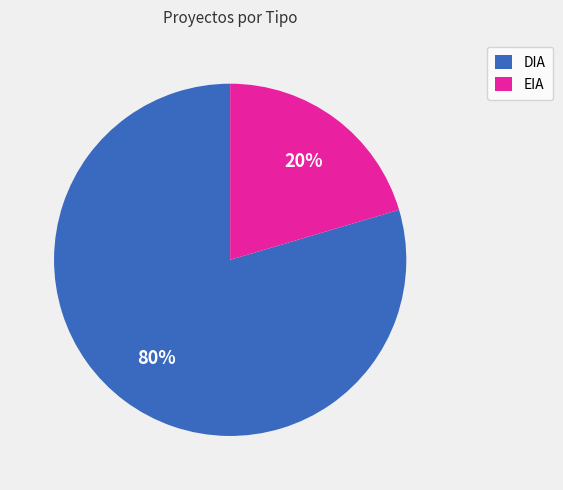

To the nearest percent, what percentage of the pie is EIA?

20%